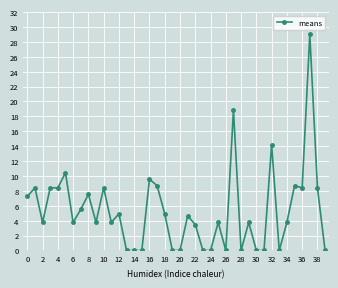

What is the value of the 17th point from the left?

9.6